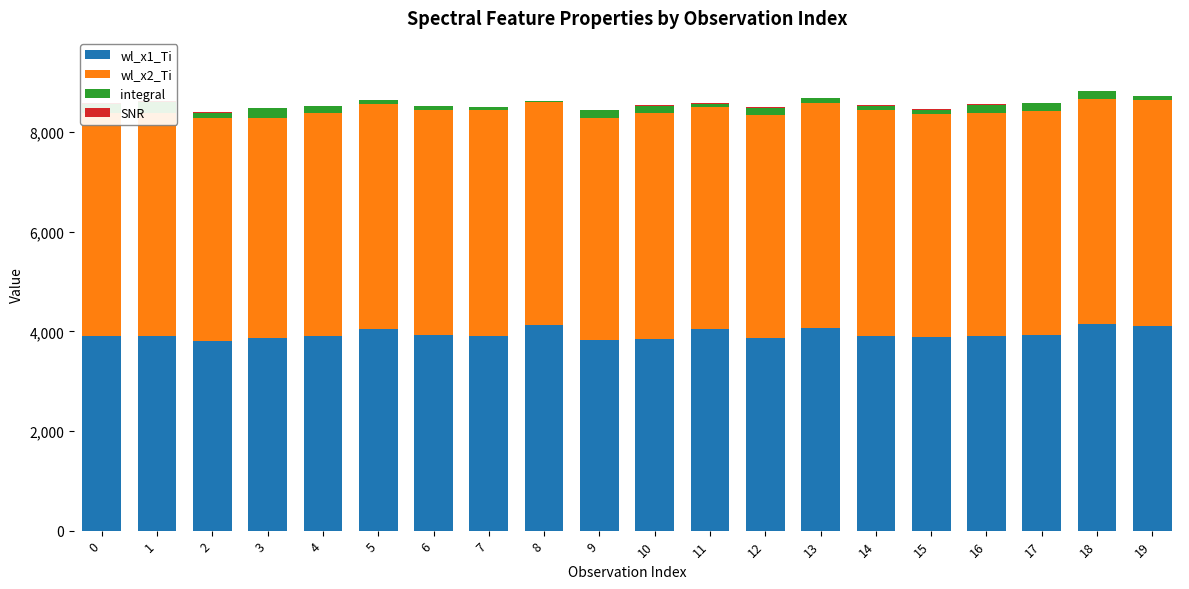

The value of wl_x1_Ti at 2 is 2447.3. True or false?

False